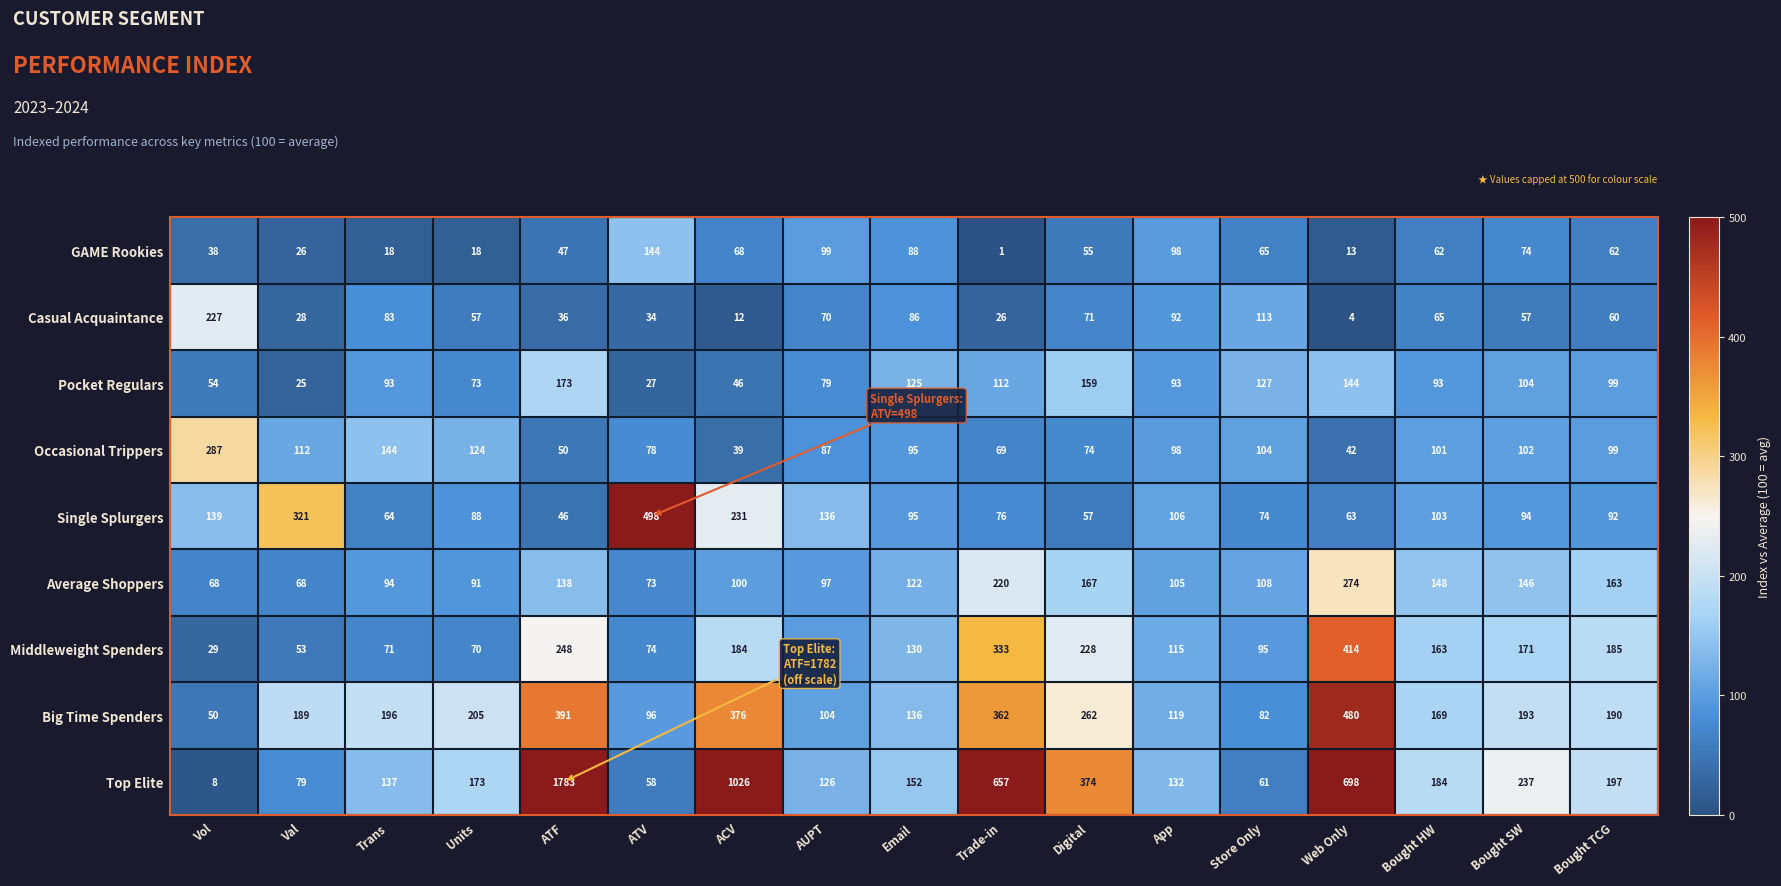

Which series has the largest total across all categories?

Top Elite